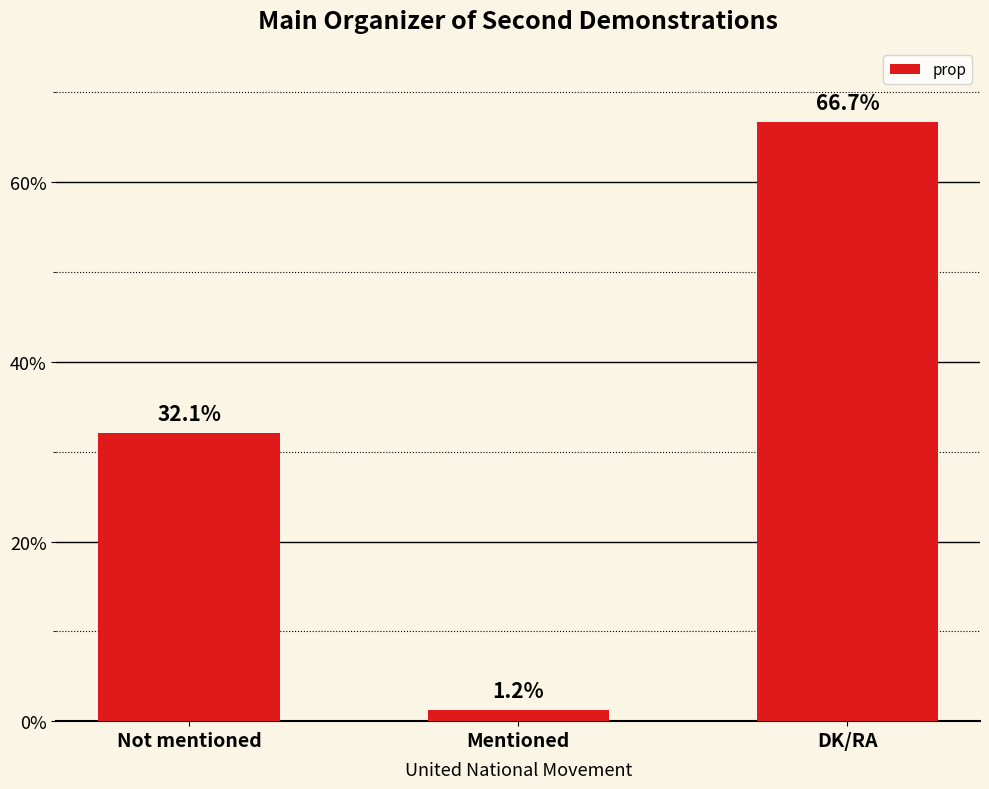

Reading left to right, what are all the values shown in this chart?

Not mentioned=32.1	Mentioned=1.2	DK/RA=66.7